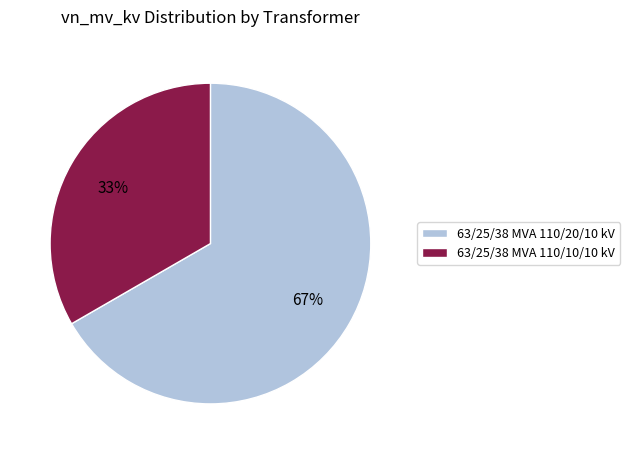

To the nearest percent, what portion does 63/25/38 MVA 110/20/10 kV represent?

67%